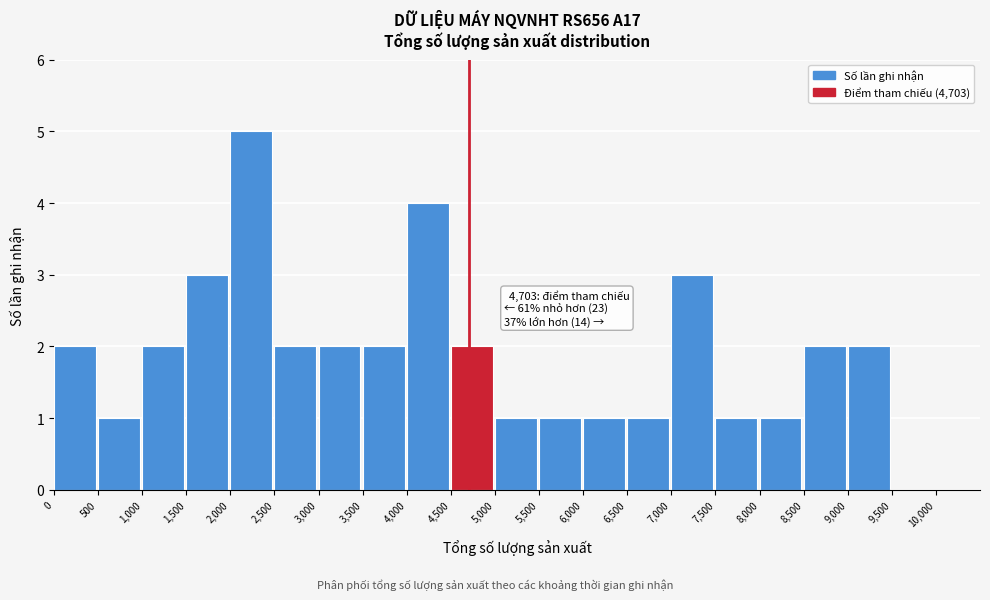

Over which range of the x-axis is the bar tallest?

2,000 to 2,500